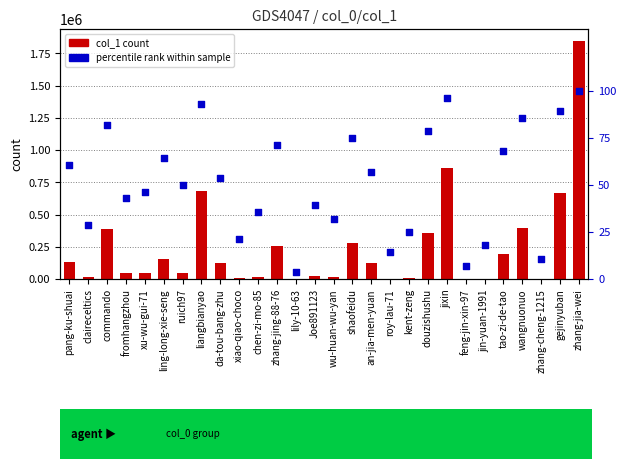

What are all the series names shown in the legend?

col_1 count, percentile rank within sample